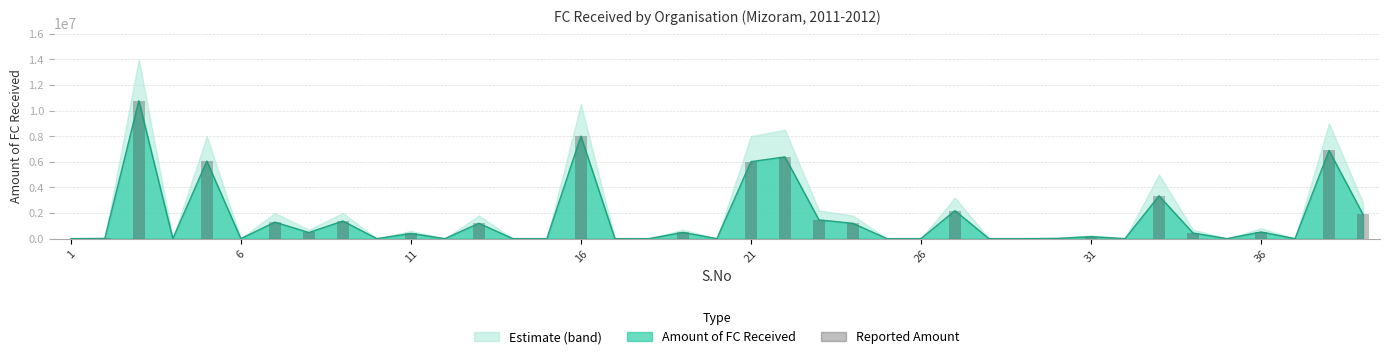

How many bars are there in total?

39